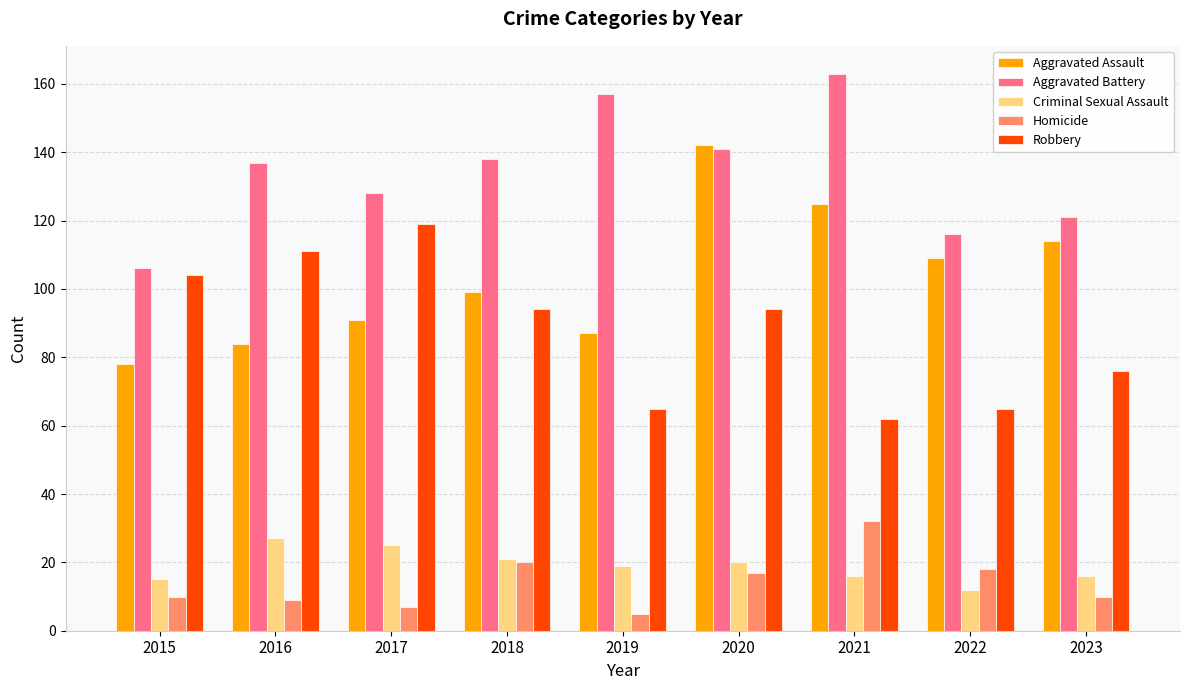

The Criminal Sexual Assault series shows 9 at 2018. True or false?

False